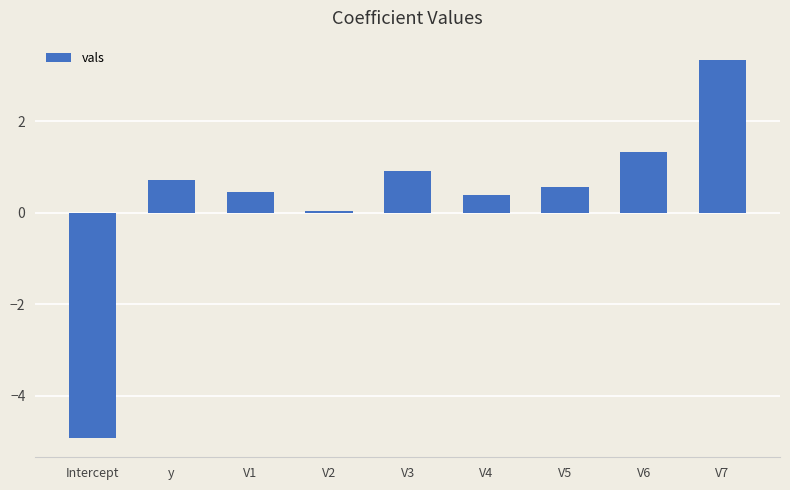

Between V5 and y, which is larger?

y